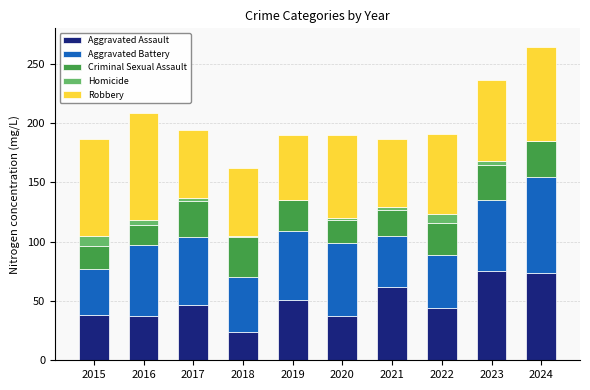

What are all the series names shown in the legend?

Aggravated Assault, Aggravated Battery, Criminal Sexual Assault, Homicide, Robbery